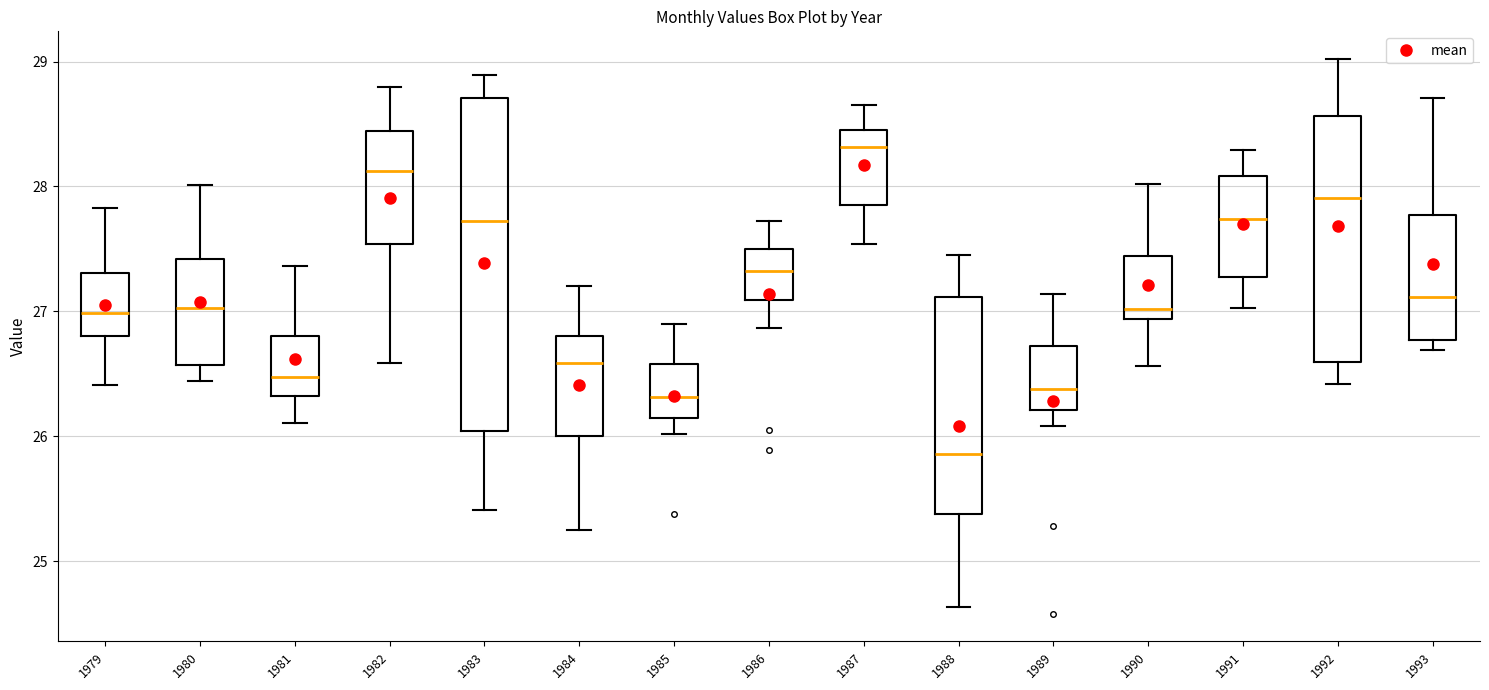

Which box's median line is the highest?

1987